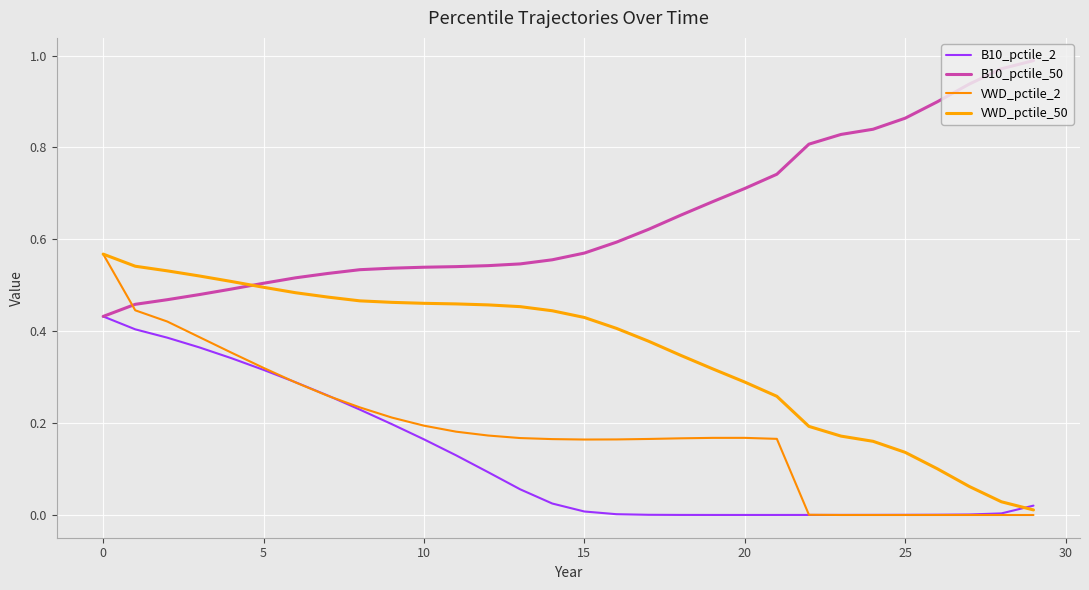

What is the difference between the maximum and second lowest values in the VWD_pctile_50 series?

0.5